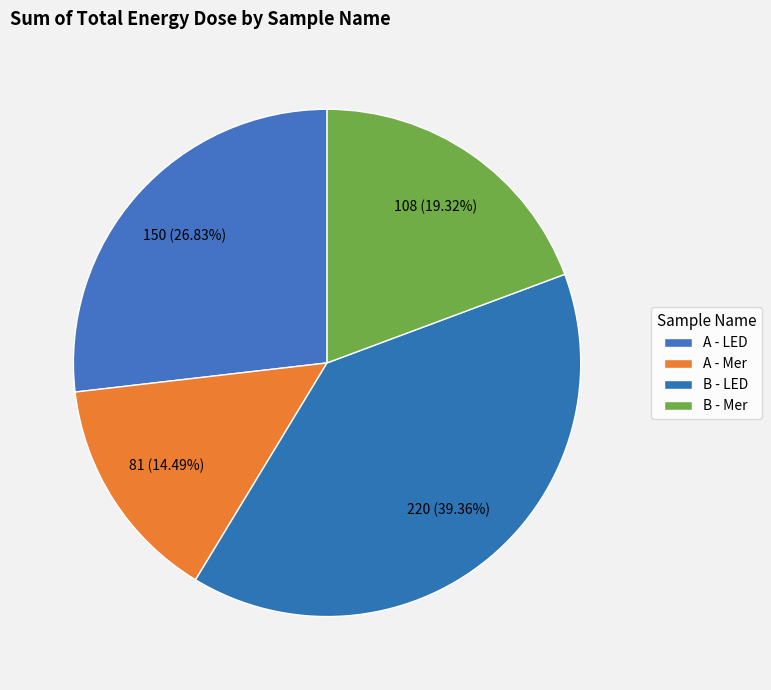

What percentage is the A - LED slice, to the nearest percent?

27%